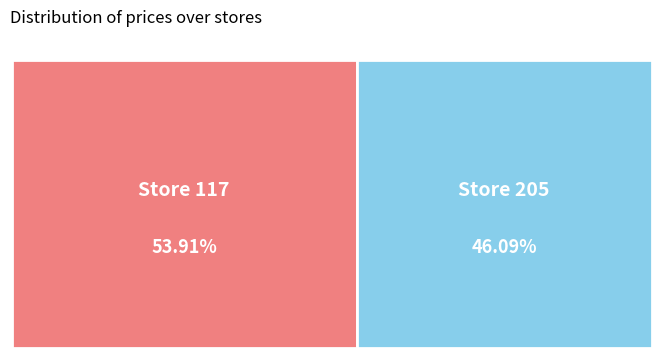

Which slice is the largest?

117